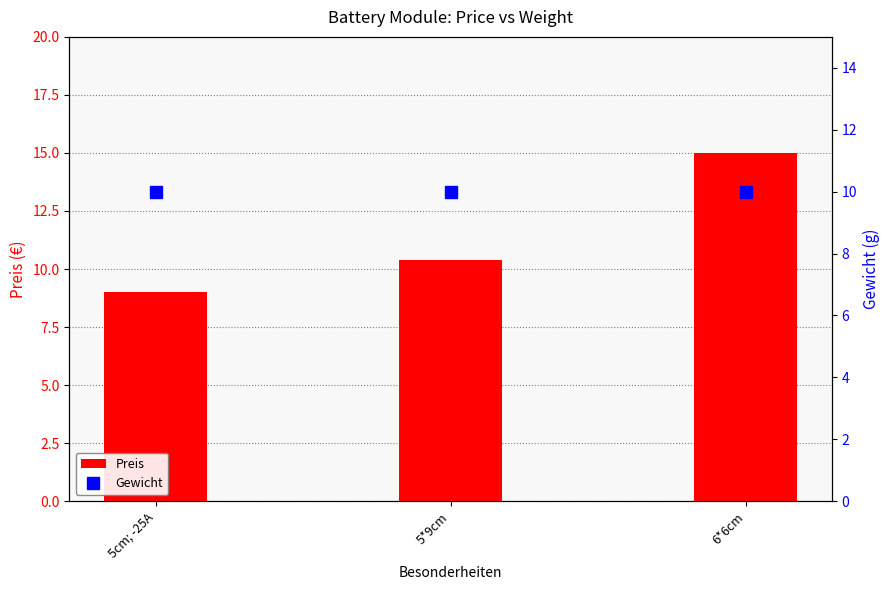

What position from the left is 6*6cm?

3